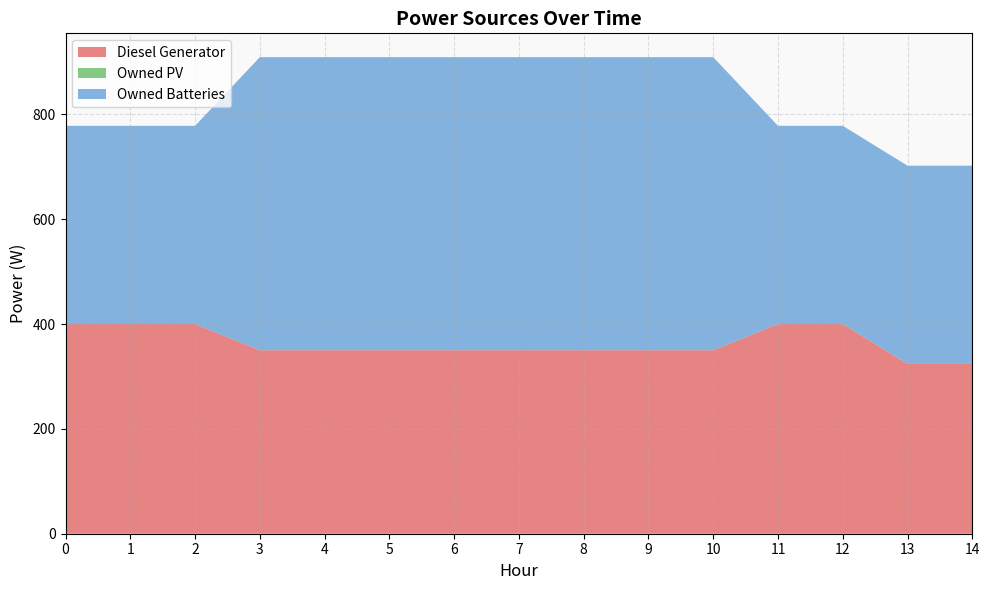

Reading right to left, what are all the values shown in this chart?

Diesel Generator: 14=324	13=324	12=400	11=400	10=350	9=350	8=350	7=350	6=350	5=350	4=350	3=350	2=400	1=400	0=400
Owned PV: 14=0	13=0	12=0	11=0	10=0	9=0	8=0	7=0	6=0	5=0	4=0	3=0	2=0	1=0	0=0
Owned Batteries: 14=378	13=378	12=378	11=378	10=559	9=559	8=559	7=559	6=559	5=559	4=559	3=559	2=378	1=378	0=378